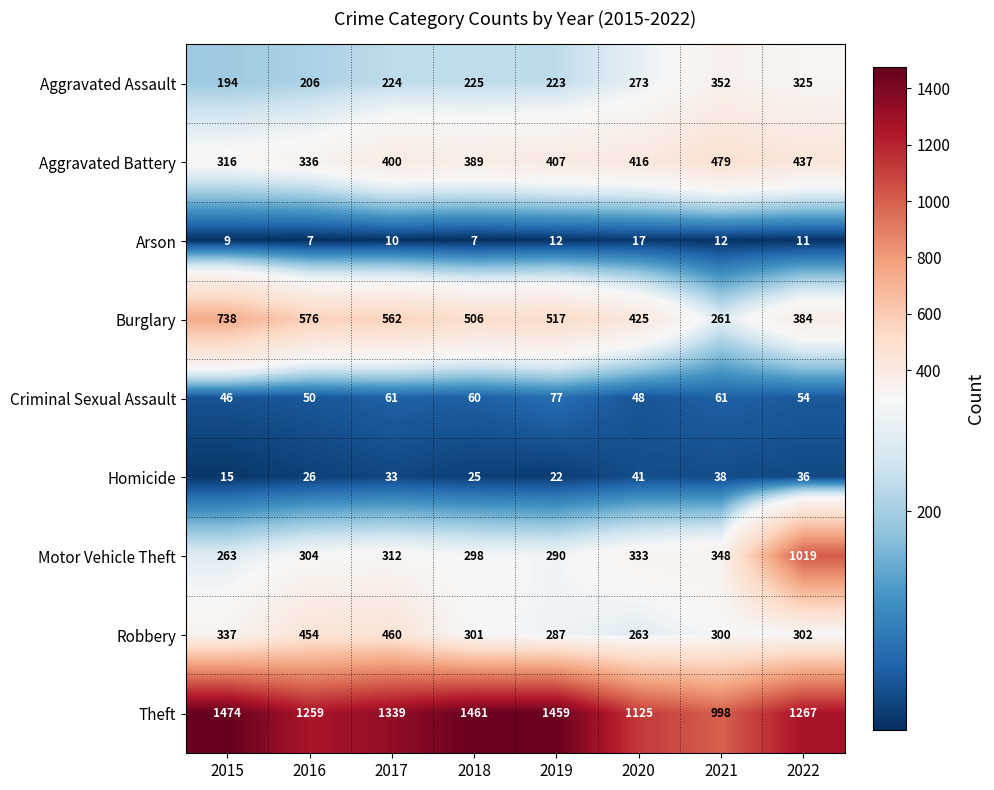

What is the difference between the Burglary values at 2019 and 2015?

221